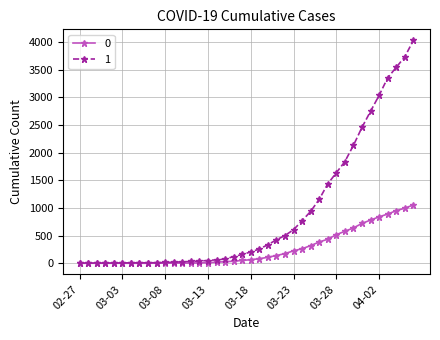

List the series in order of their peak value, lowest first.

0, 1